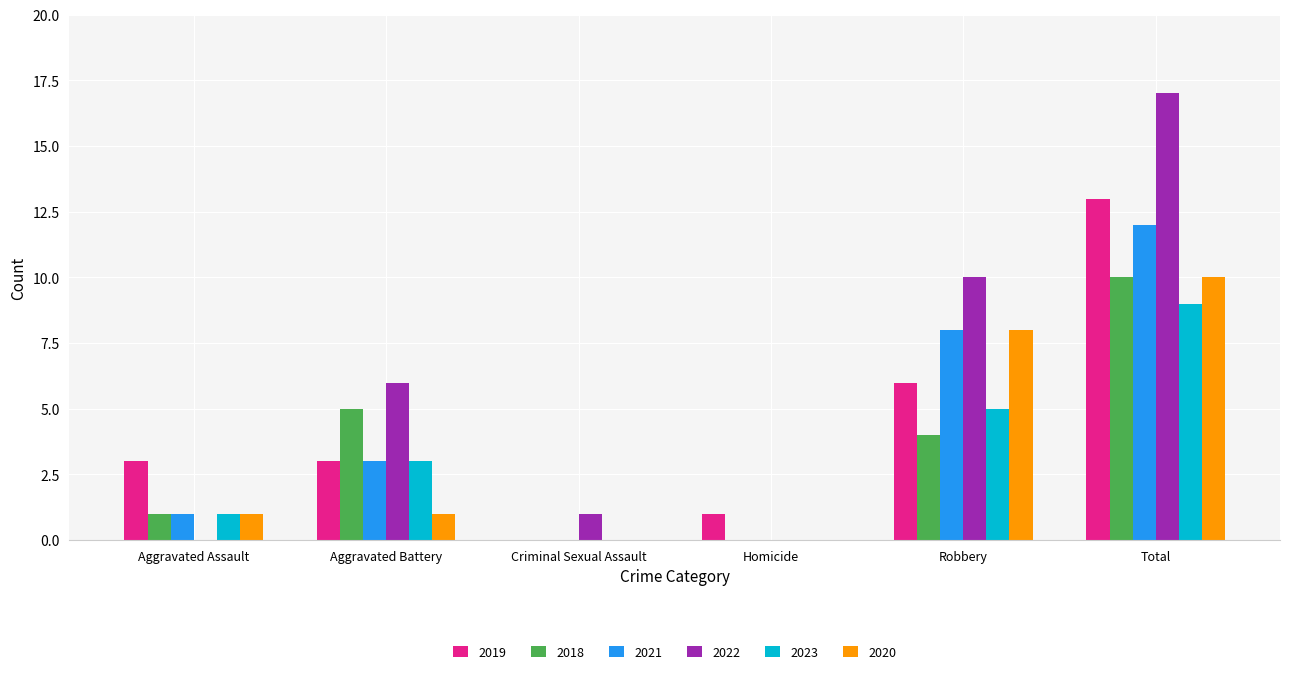

How many distinct data groups are displayed?

6